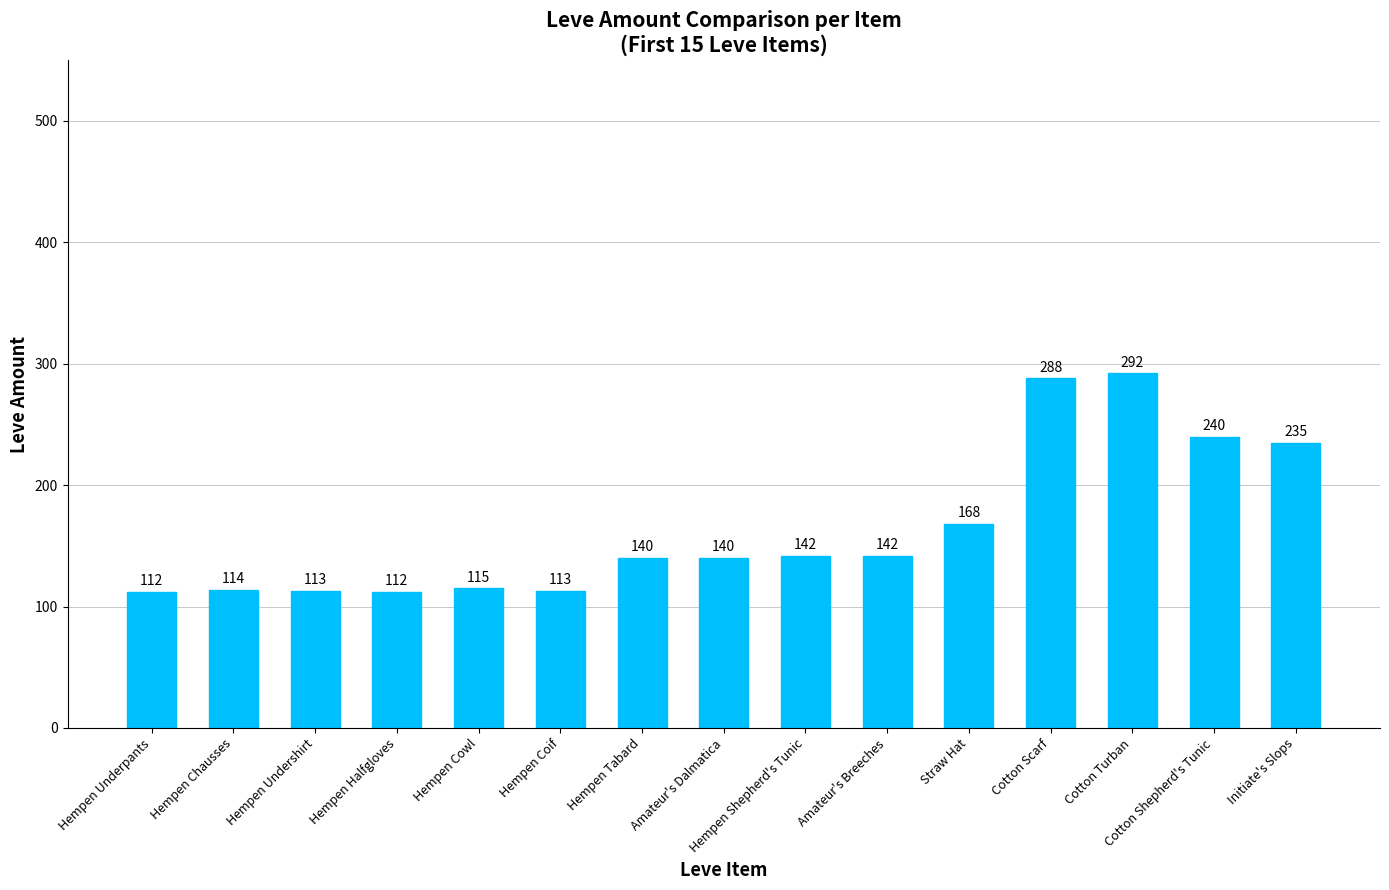

How many data points are less than 140?

6